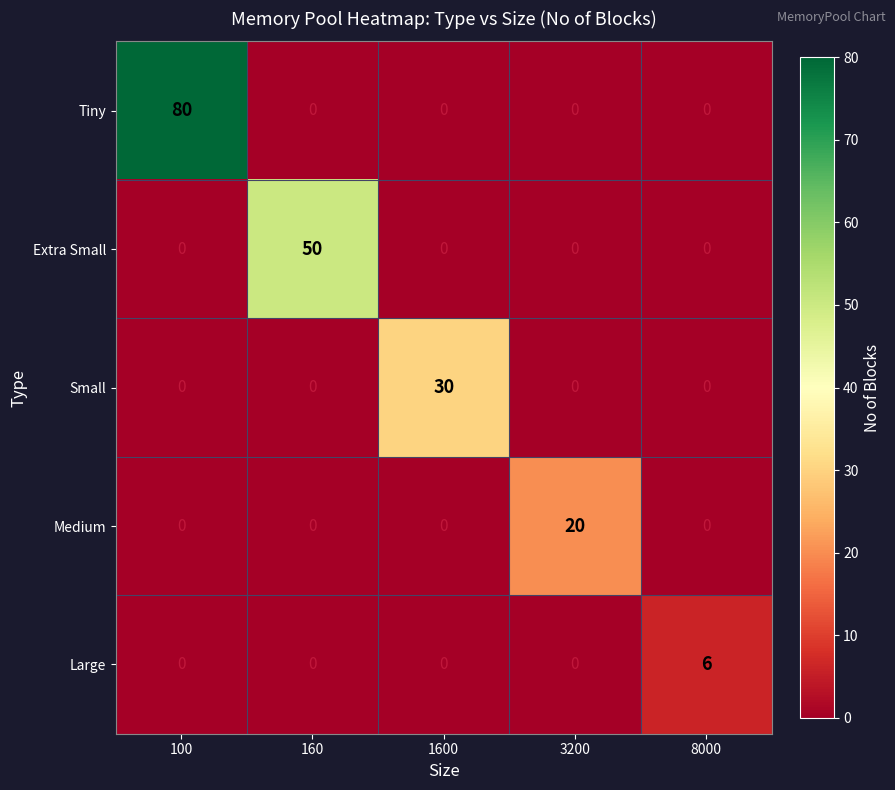

Is it true that Small equals -13 at 3200?

False